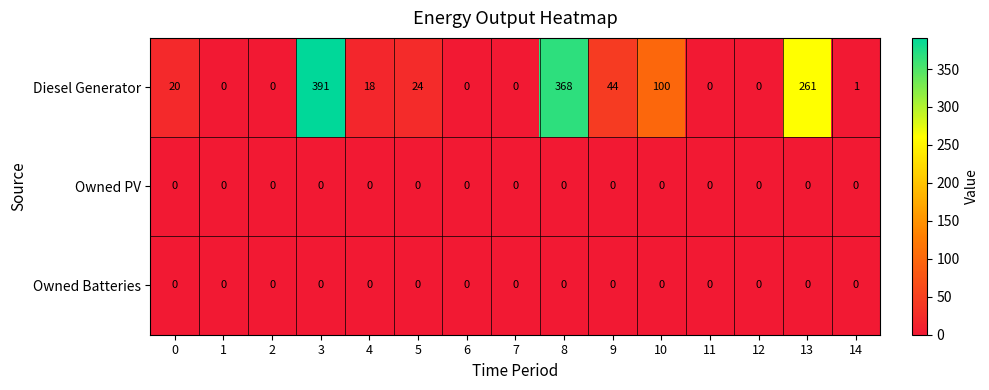

Where is Diesel Generator nearest to the value 195?

13